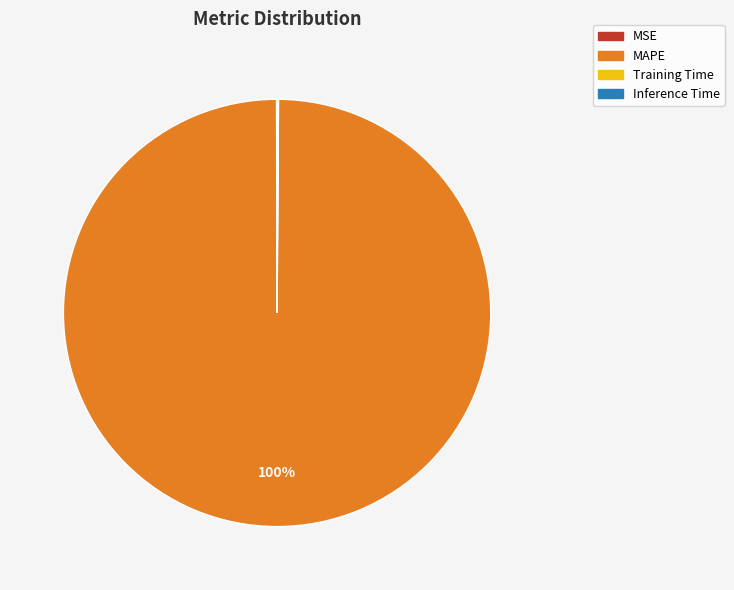

What percentage is the MAPE slice, to the nearest percent?

100%